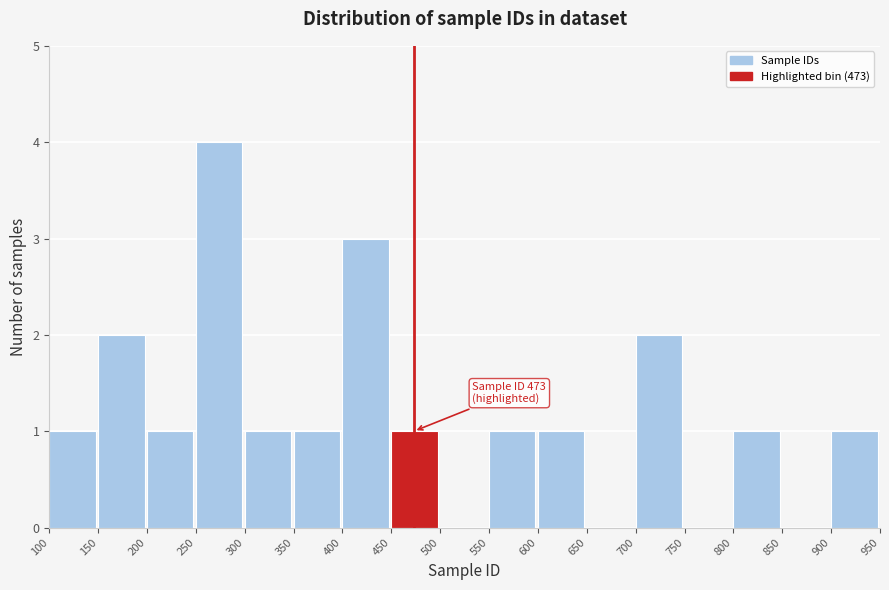

Over which range of the x-axis is the bar tallest?

250 to 300